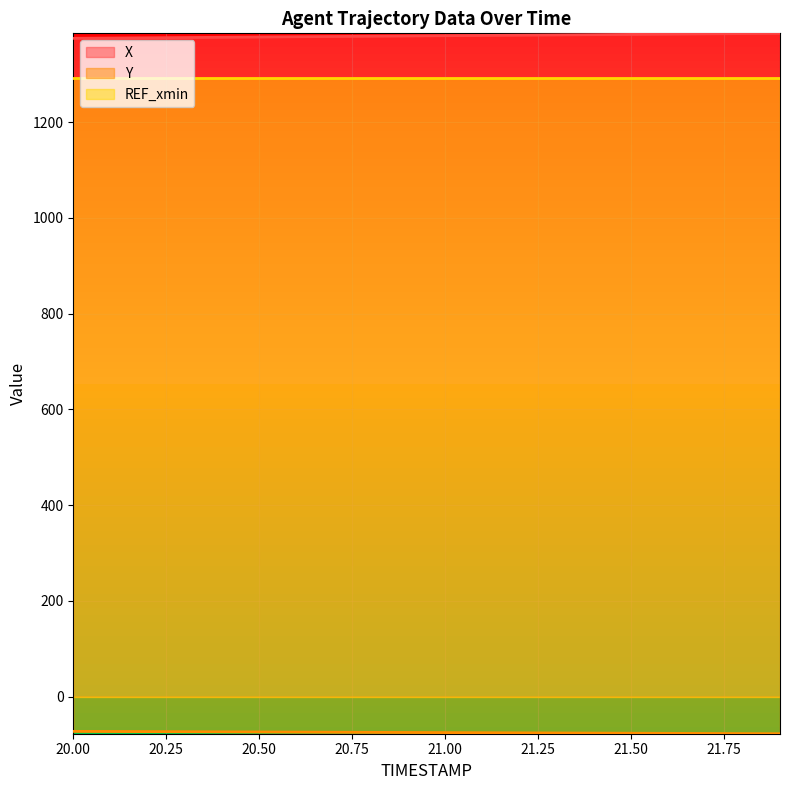

What is the total value across all series at 21.0?

1305.3